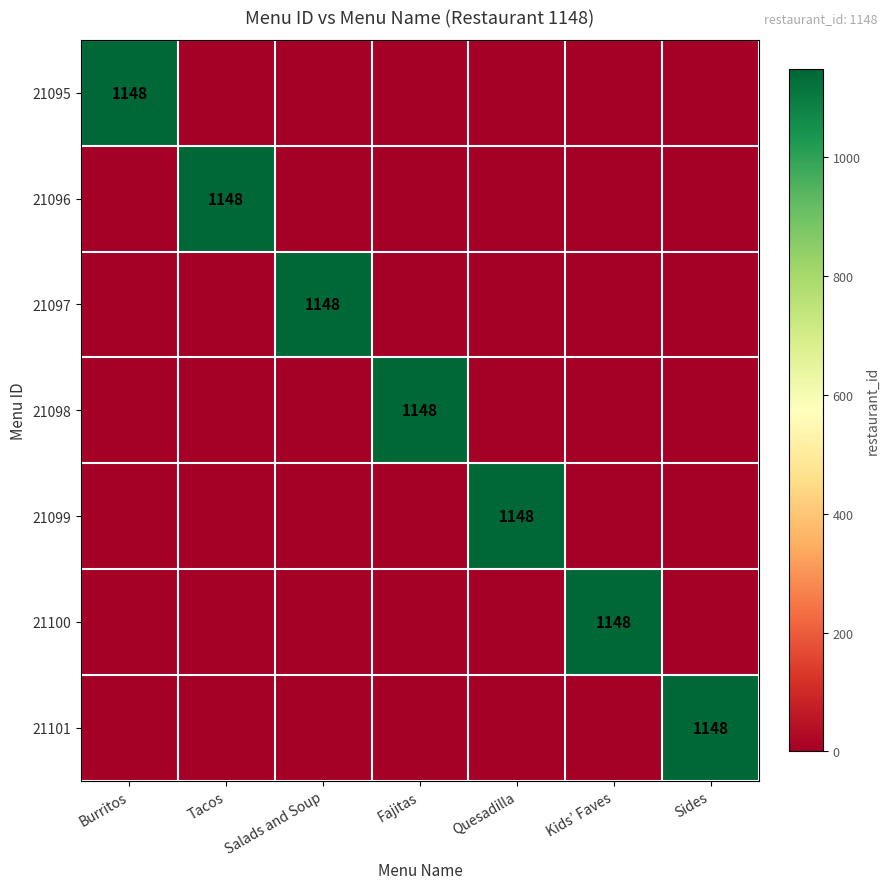

Is it true that 21101 equals 1148 at Sides?

True